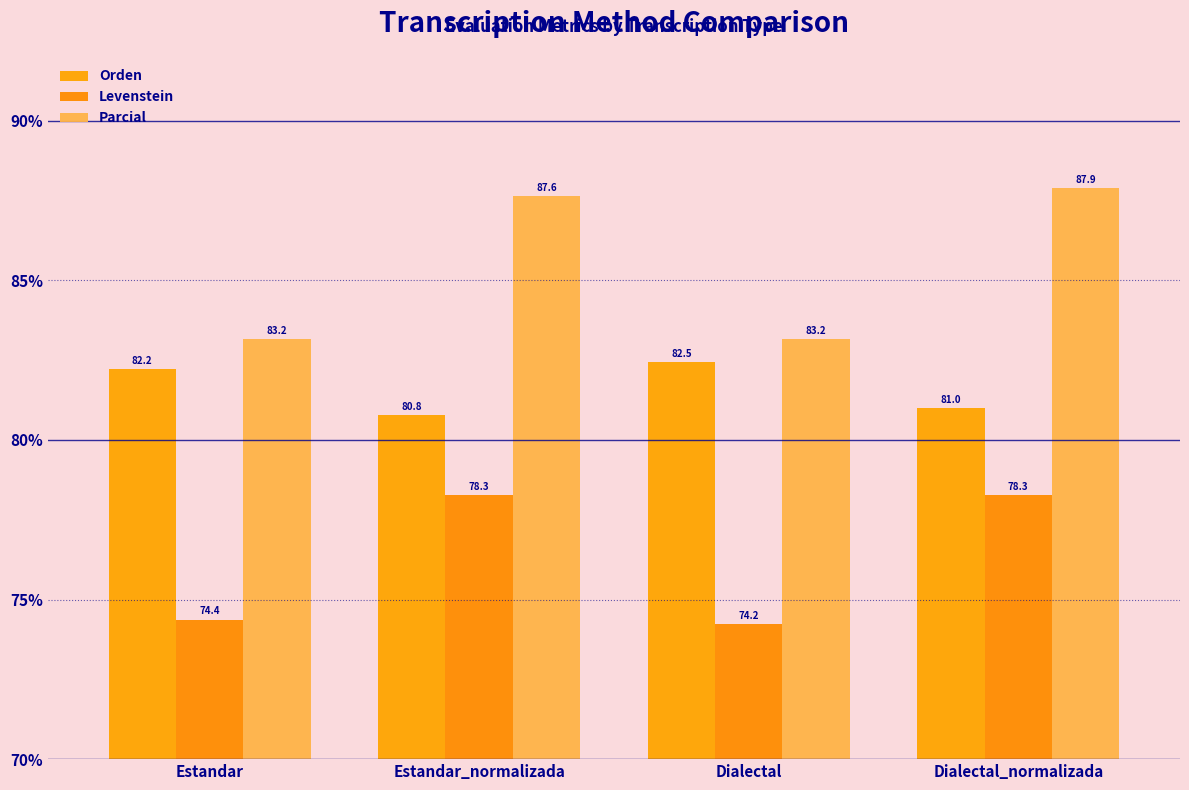

What is the maximum value for Orden?

82.5